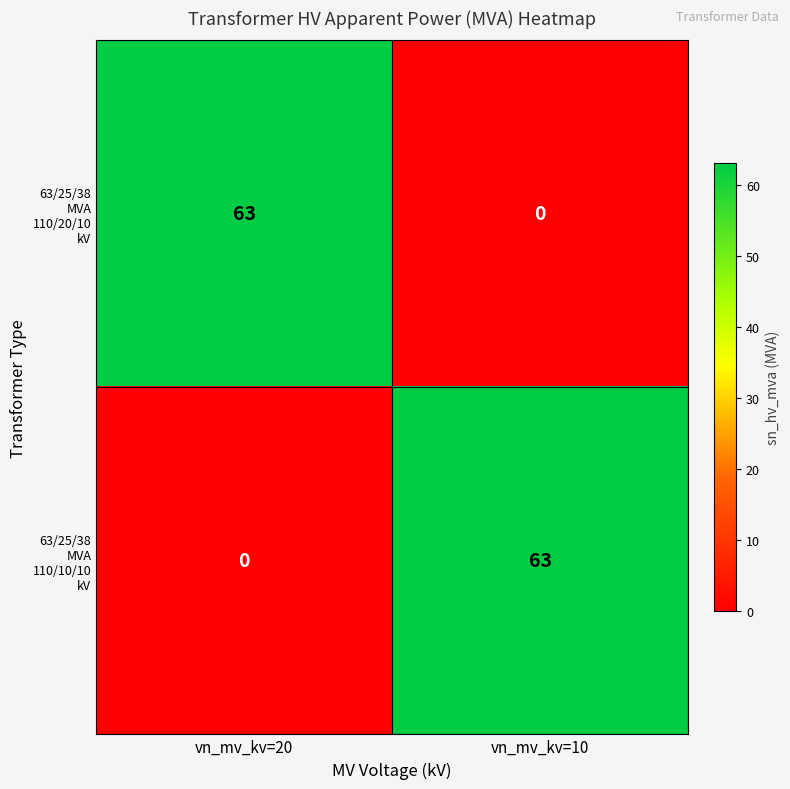

What is the difference between the highest and lowest values at vn_mv_kv=10?

63